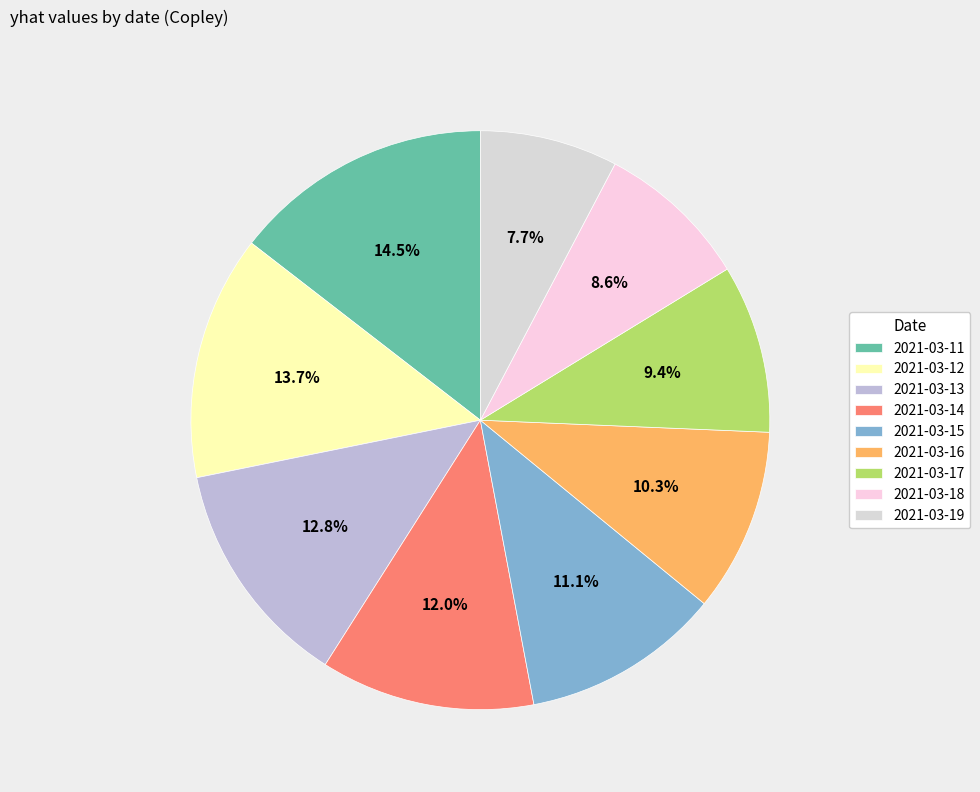

What percentage is the 2021-03-18 slice, to the nearest percent?

9%